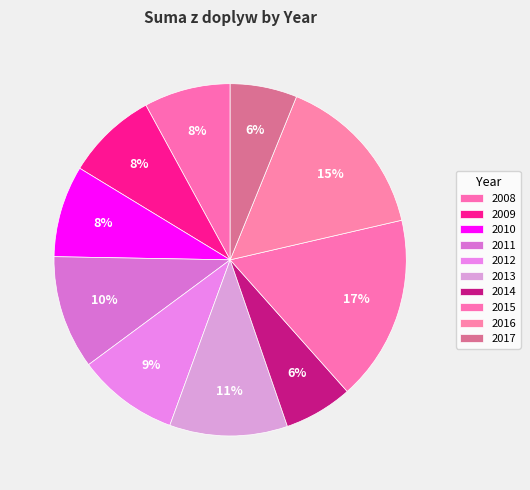

How many slices are in this pie chart?

10